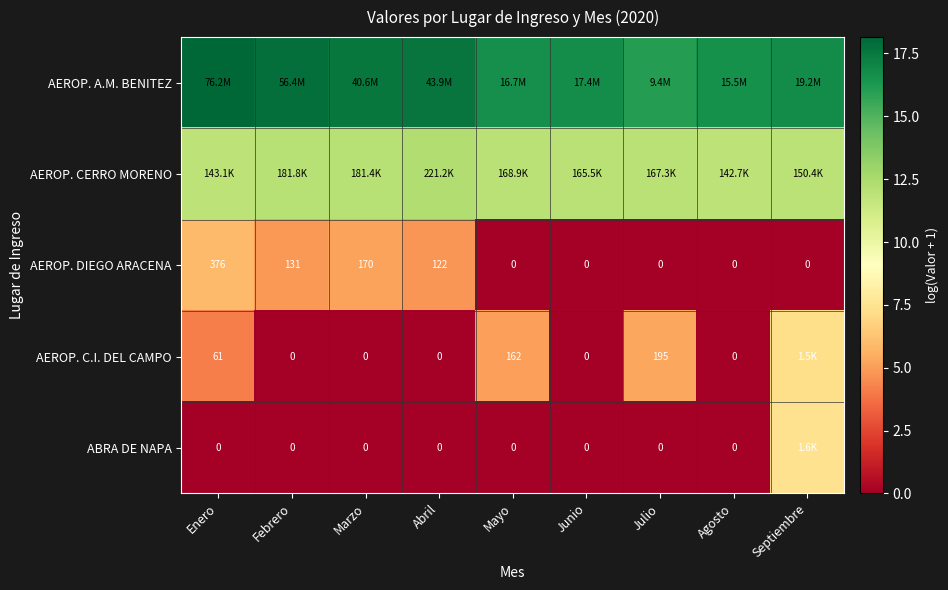

How many positive values does the AEROP. DIEGO ARACENA series have?

4